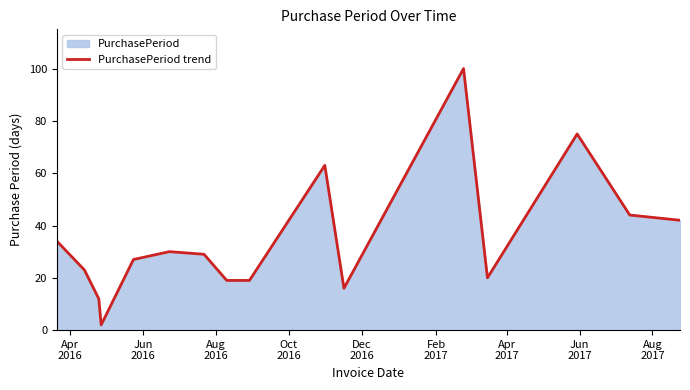

What is the difference between the maximum and minimum values?

98